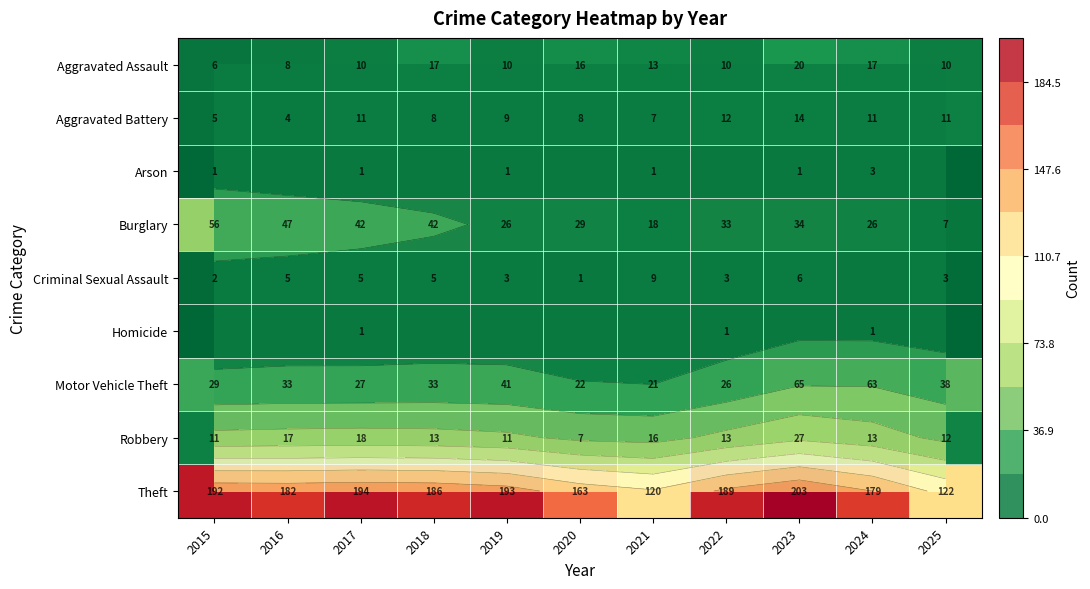

The Theft series shows 194 at 2017. True or false?

True